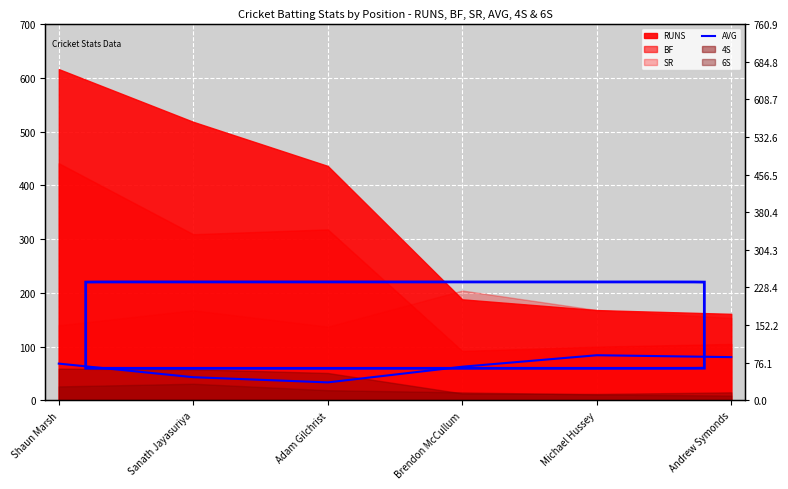

What is the label of the 2nd point from the left?

Sanath Jayasuriya